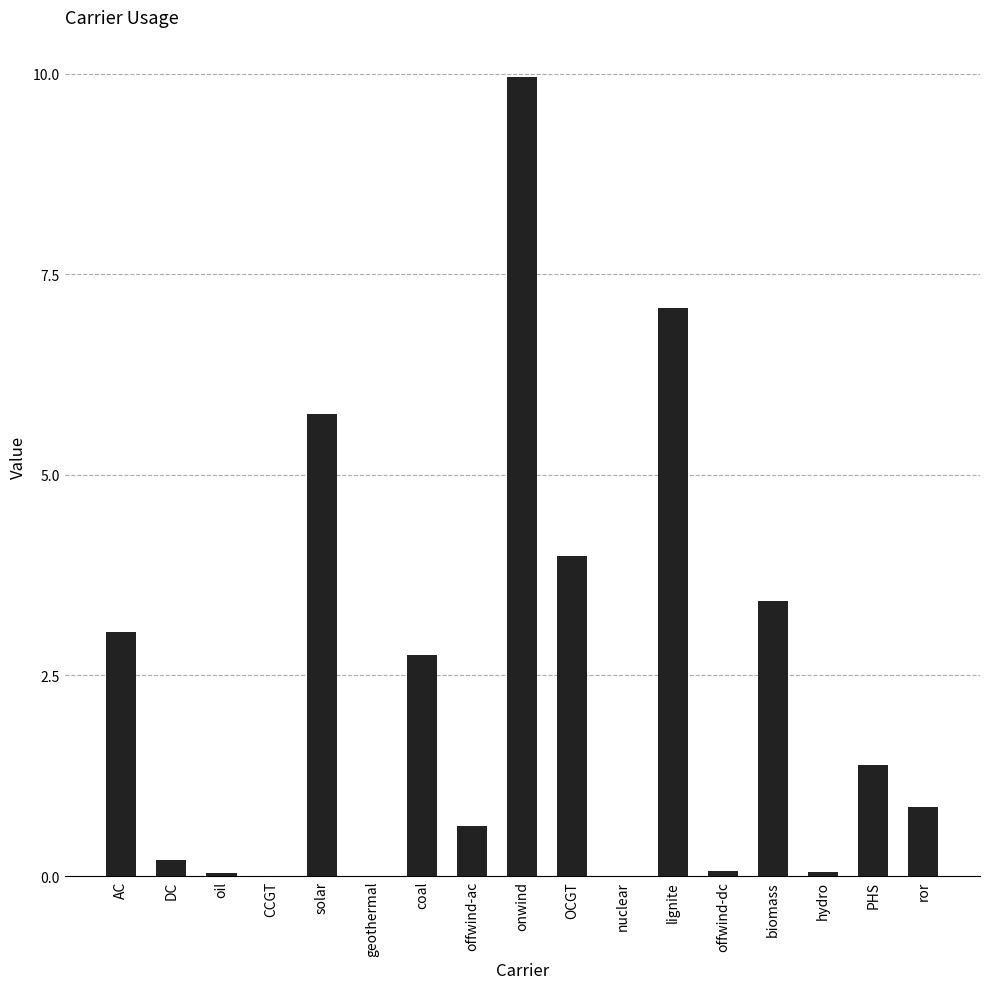

At which category does the chart reach its peak across all series?

onwind